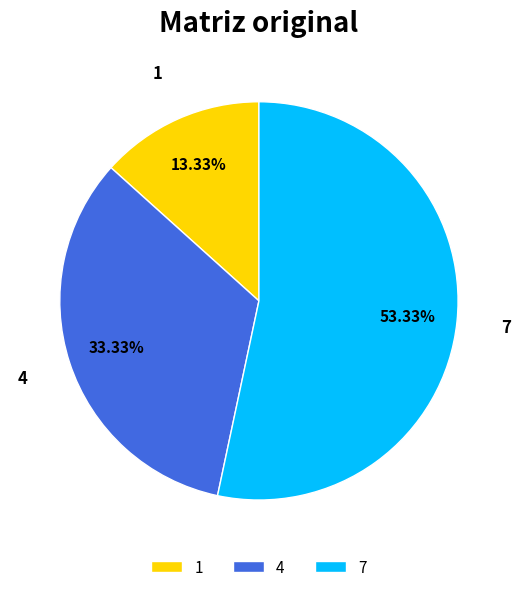

What is the ratio of the value at 7 to the value at 1?

4.0